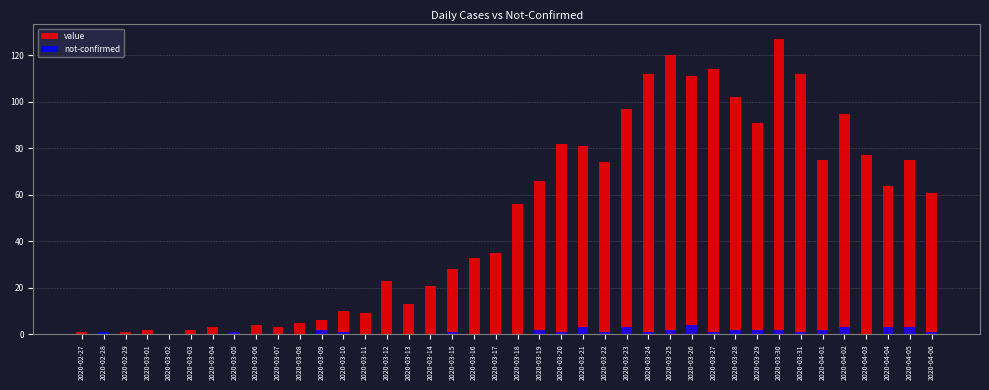

True or false: value has a value of 24 at 2020-04-01.

False